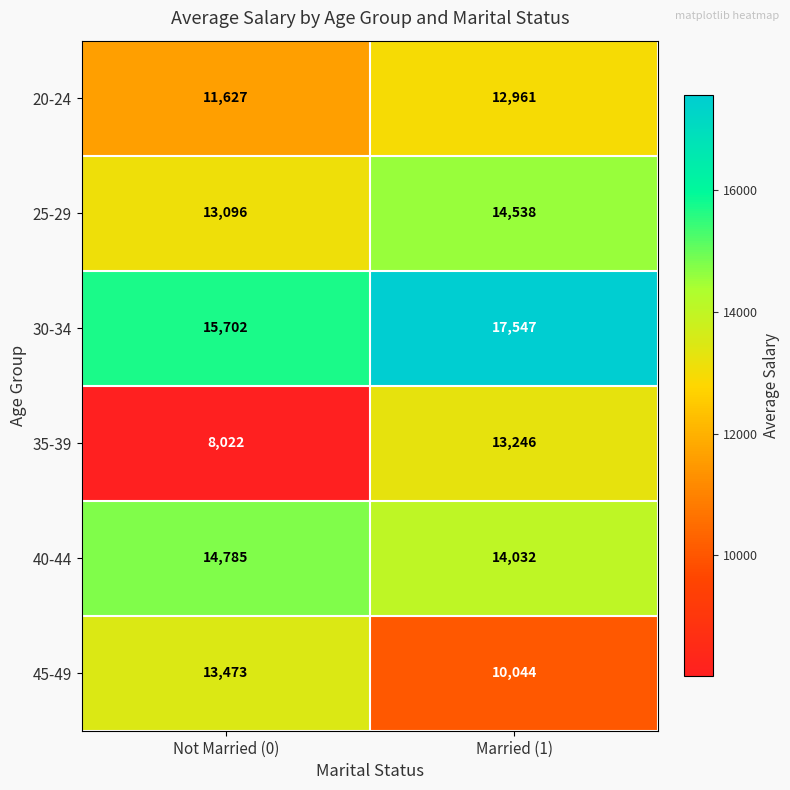

At which label is 20-24 closest to 12294?

Not Married (0)